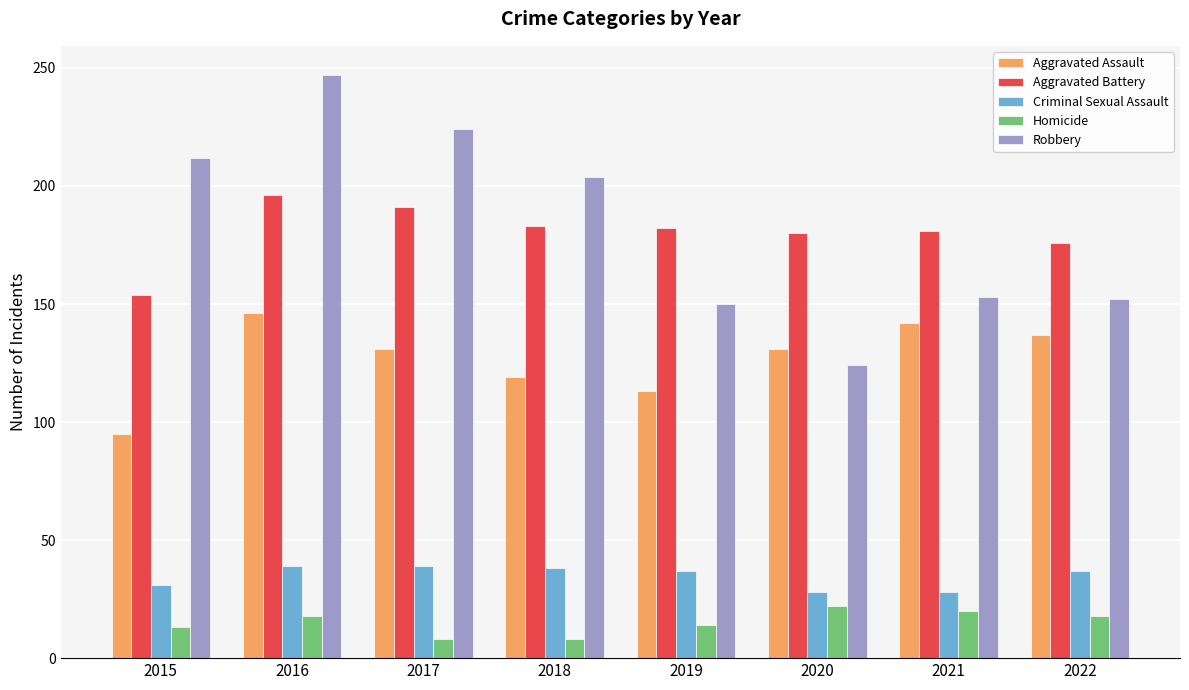

At how many categories does at least one series exceed 243?

1